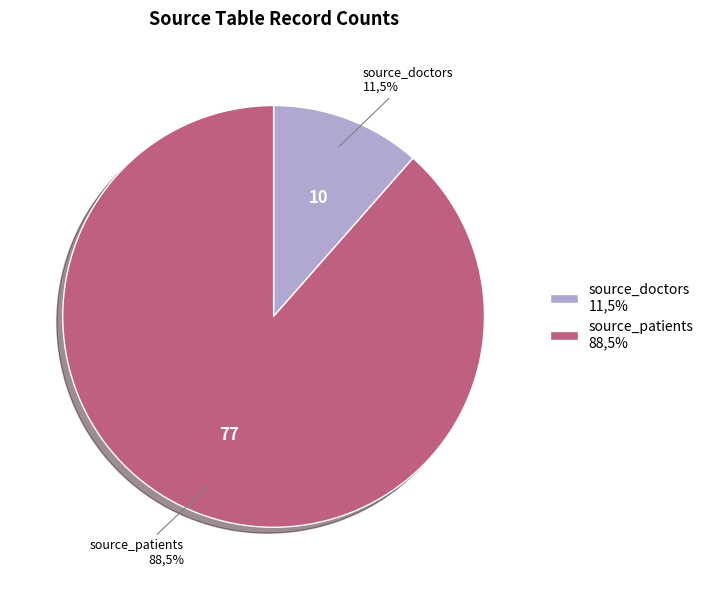

Approximately how many times larger is the value at source_patients compared to source_doctors?

7.7